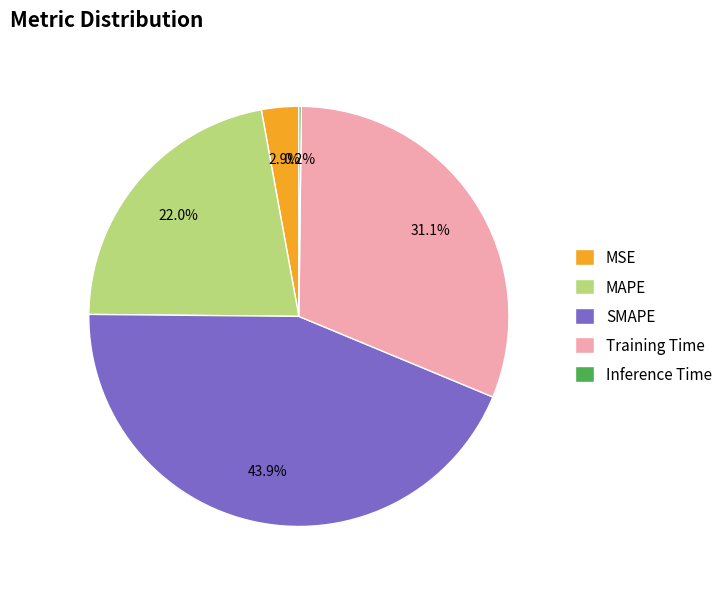

Does Training Time represent more than half of the total?

No